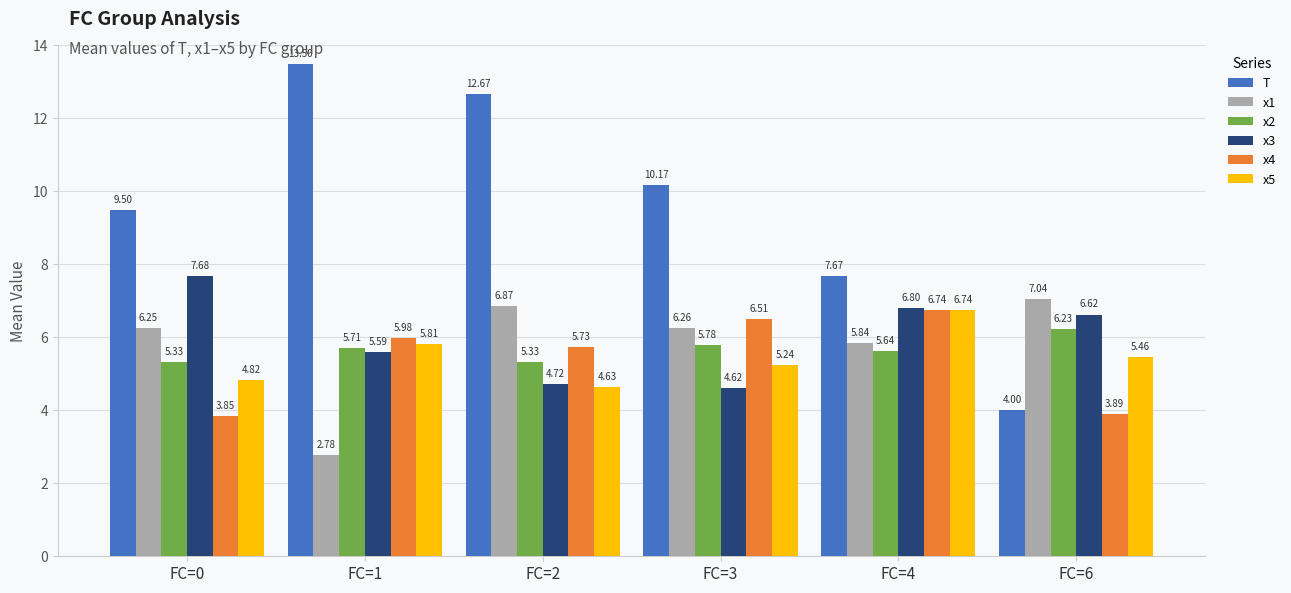

At which category is the sum across all series the highest?

FC=2